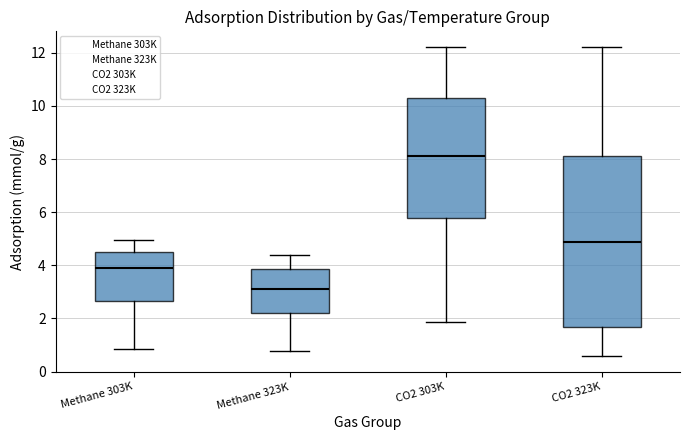

Reading left to right, transcribe this box plot: for each box, give where its median line is, the range the box spans, and where its two whiskers end, as read against the y-axis. The values are not printed on the chart, so give them approximately, as read against the axis.

Methane 303K: median 4.0, box 2.6 to 4.6, whiskers 0.8 to 5.0
Methane 323K: median 3.2, box 2.2 to 3.8, whiskers 0.8 to 4.4
CO2 303K: median 8.2, box 5.8 to 10.4, whiskers 1.8 to 12.2
CO2 323K: median 4.8, box 1.6 to 8.2, whiskers 0.6 to 12.2